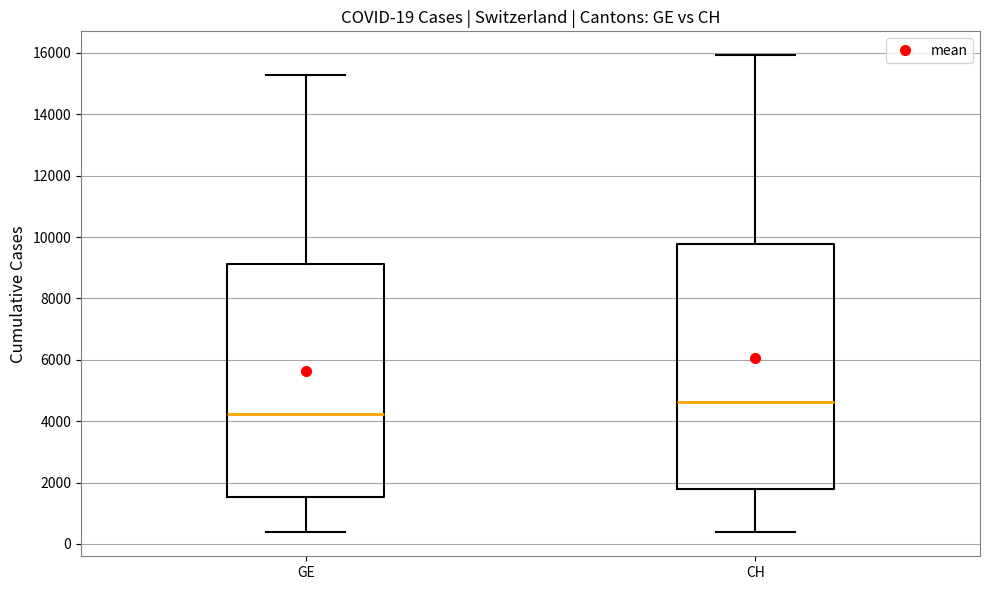

Which box has the lowest median line?

GE